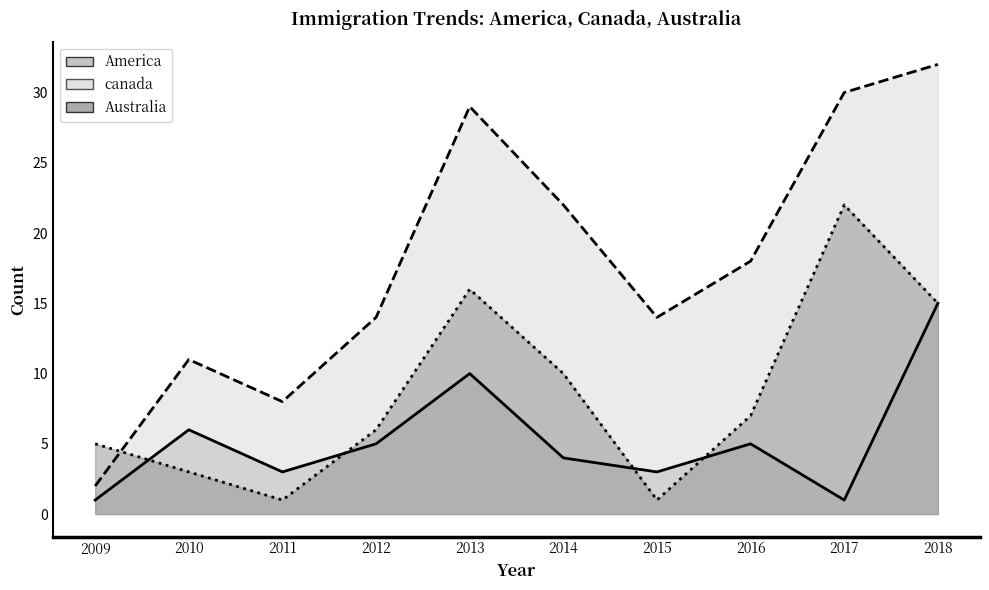

What is the value of the America point at the 2nd from the left?

6